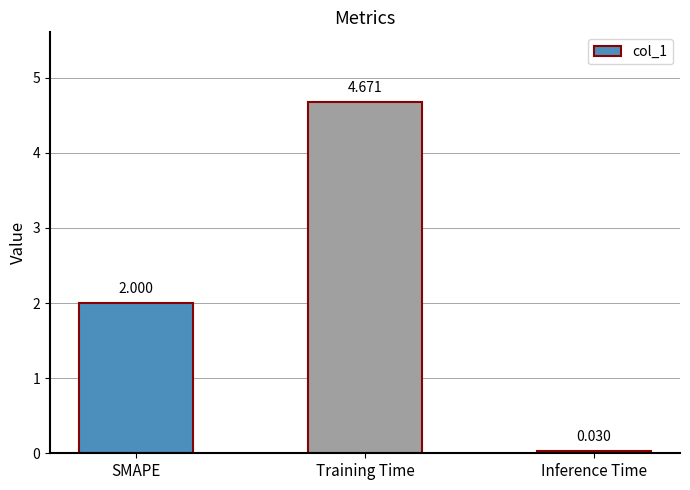

What position from the left is Training Time?

2